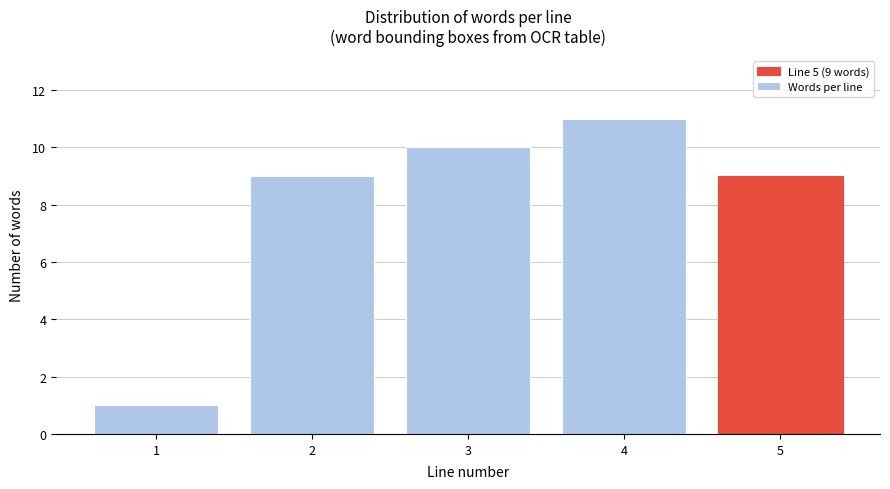

Reading left to right, extract all data points from this chart.

1=1	2=9	3=10	4=11	5=9